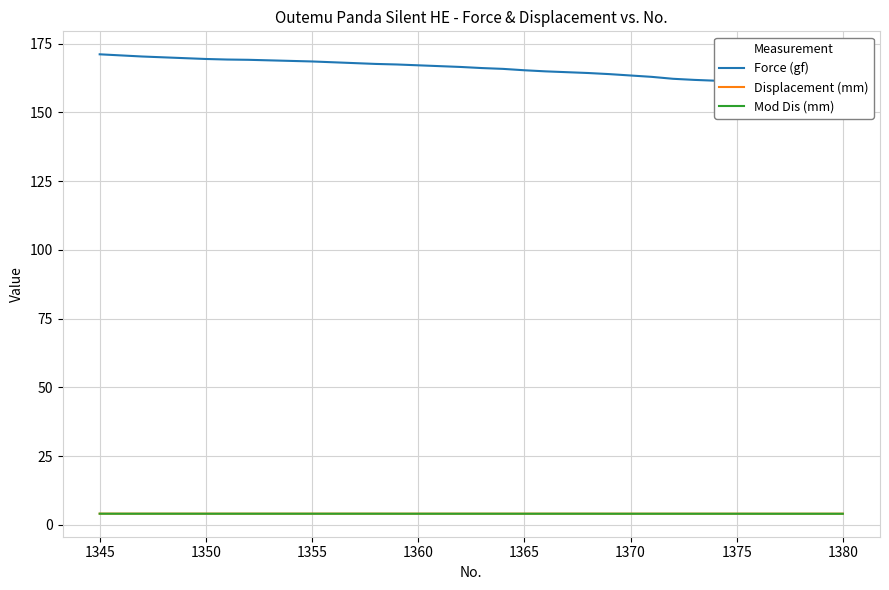

True or false: Mod Dis (mm) and Force (gf) intersect in this chart.

False